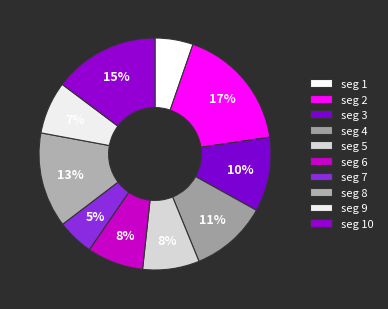

Is there any slice that represents more than half of the pie?

No